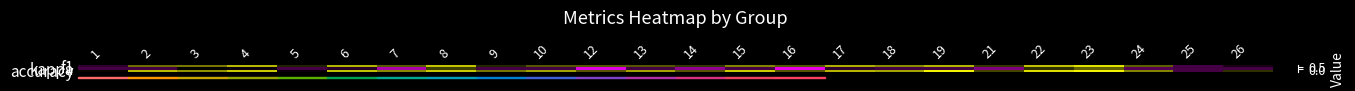

Reading right to left, transcribe all the data shown in this chart.

f1: 26=0.1	25=0.0	24=0.4	23=0.6	22=0.6	21=0.3	19=0.5	18=0.5	17=0.5	16=0.3	15=0.4	14=0.3	13=0.3	12=0.3	10=0.3	9=0.2	8=0.6	7=0.3	6=0.5	5=0.2	4=0.5	3=0.4	2=0.4	1=0.0
kappa: 26=0.0	25=0.0	24=-0.0	23=0.4	22=0.2	21=-0.1	19=0.0	18=0.0	17=0.0	16=-0.3	15=0.0	14=-0.2	13=0.0	12=-0.3	10=0.0	9=0.0	8=0.3	7=-0.2	6=0.1	5=0.0	4=0.1	3=0.1	2=0.0	1=0.0
accuracy: 26=0.2	25=0.0	24=0.4	23=0.7	22=0.6	21=0.3	19=0.7	18=0.5	17=0.5	16=0.3	15=0.6	14=0.3	13=0.5	12=0.3	10=0.5	9=0.4	8=0.6	7=0.4	6=0.6	5=0.1	4=0.6	3=0.5	2=0.5	1=0.2